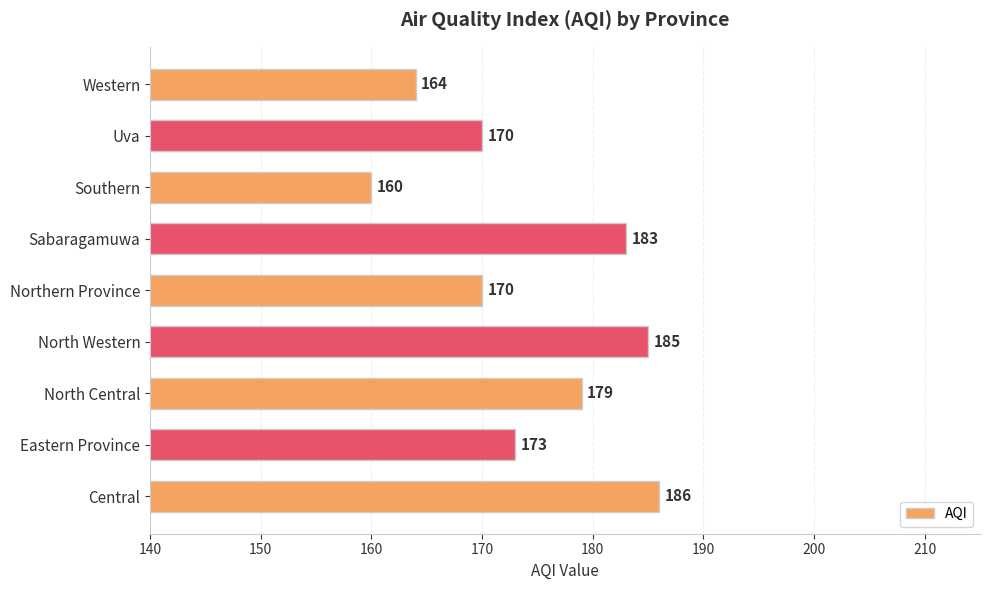

What is the change in value from Eastern Province to North Western?

+12